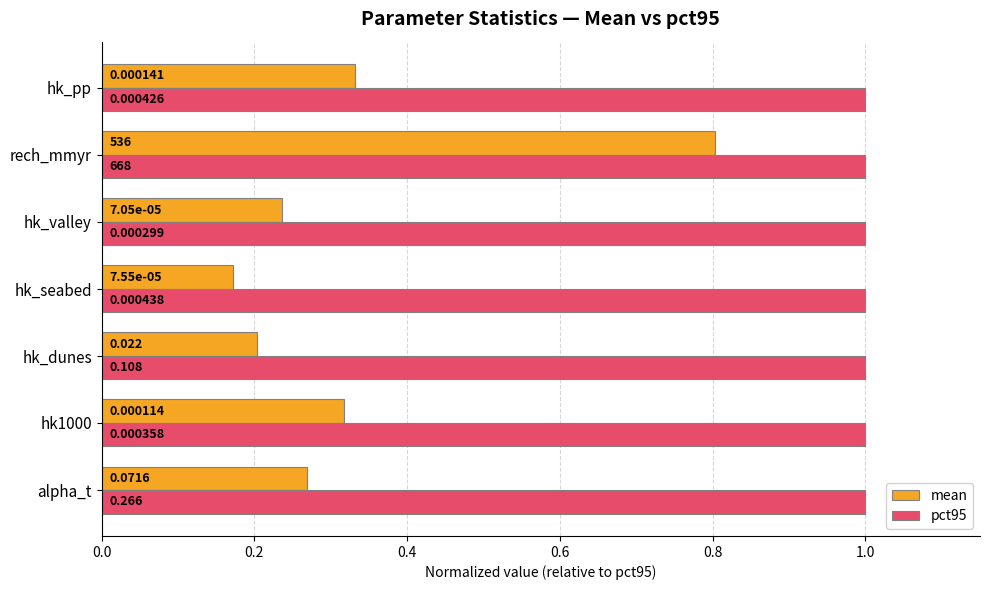

Rank the series by their average value, from lowest to highest.

mean, pct95